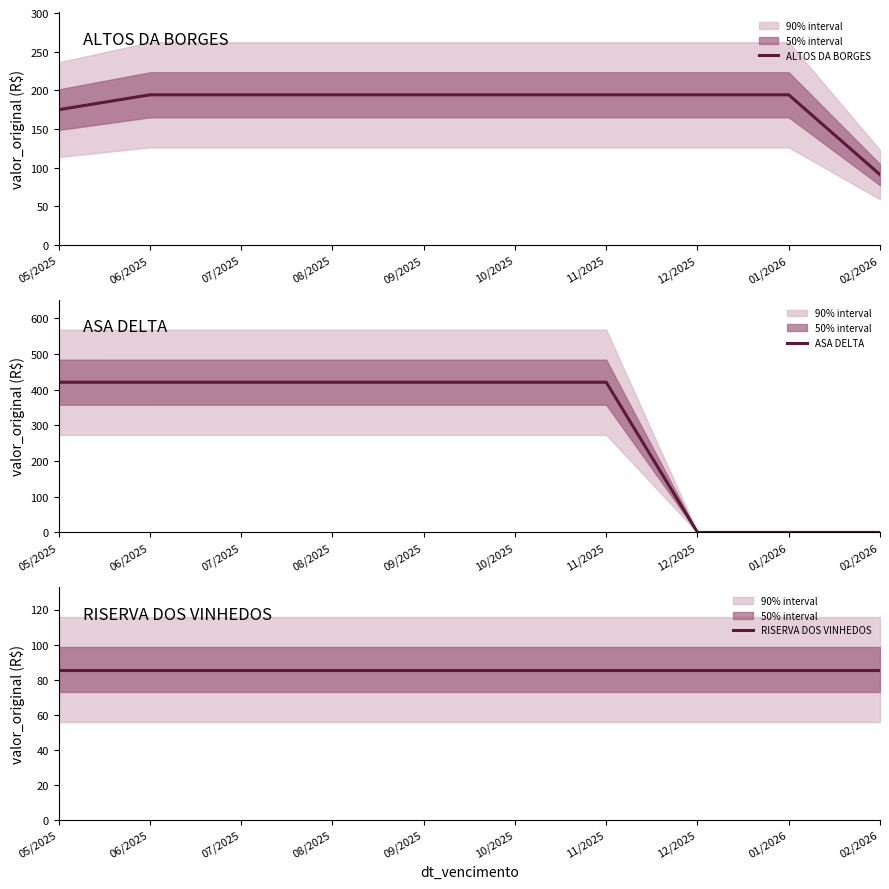

What is the sum of the ALTOS DA BORGES values at 11/2025 and 02/2026?

285.2